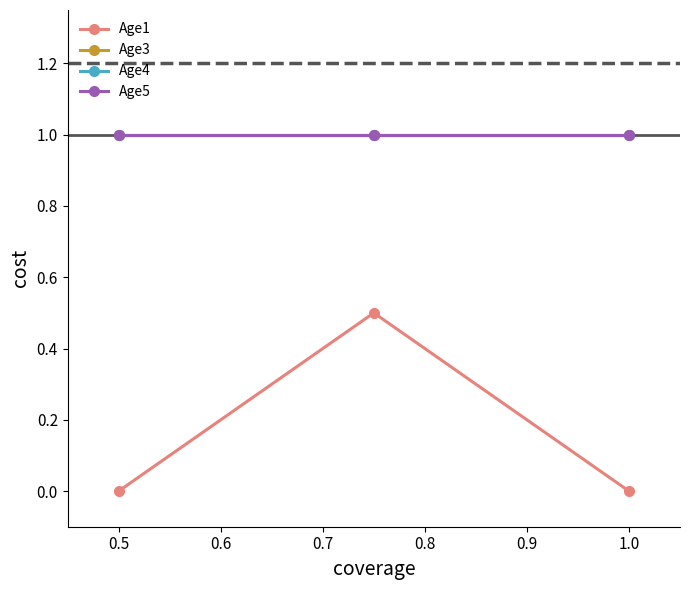

At which label does Age4 reach its peak?

0.5